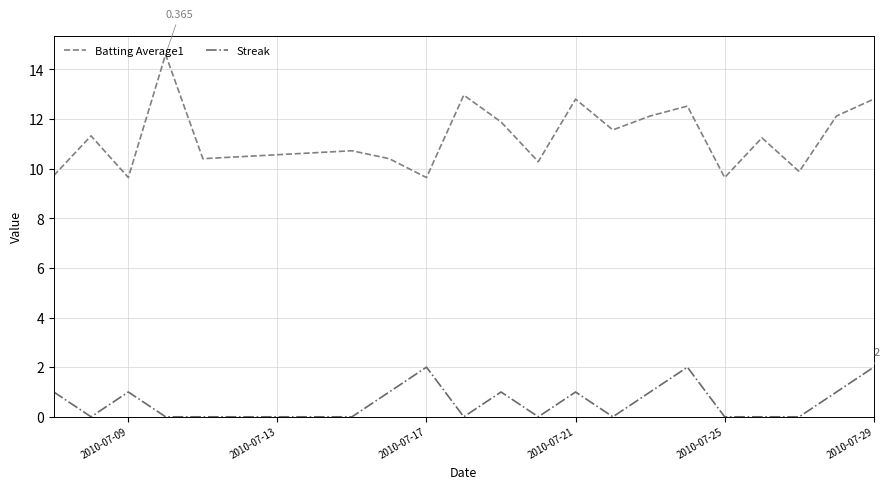

Rank the series by their average value, from lowest to highest.

Streak, Batting Average1